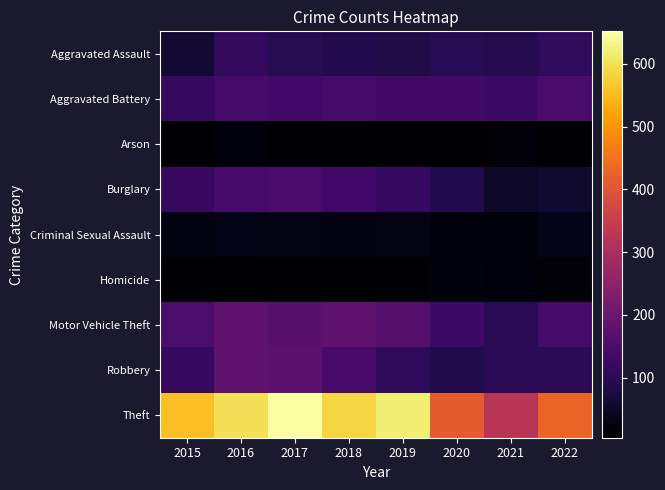

List the series in order of their peak value, highest first.

Theft, Motor Vehicle Theft, Robbery, Burglary, Aggravated Battery, Aggravated Assault, Criminal Sexual Assault, Homicide, Arson